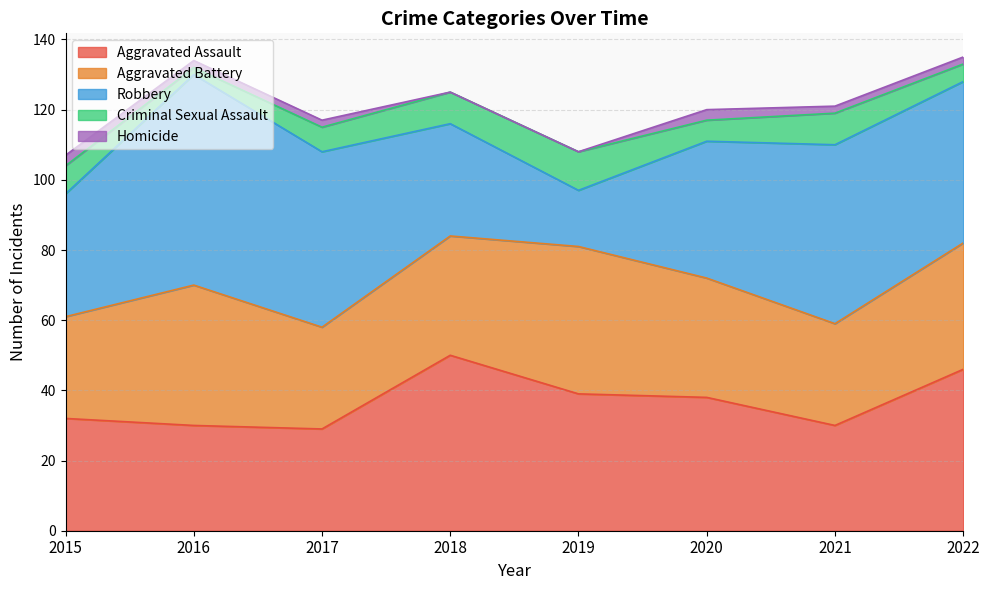

The Aggravated Assault series shows 55 at 2020. True or false?

False